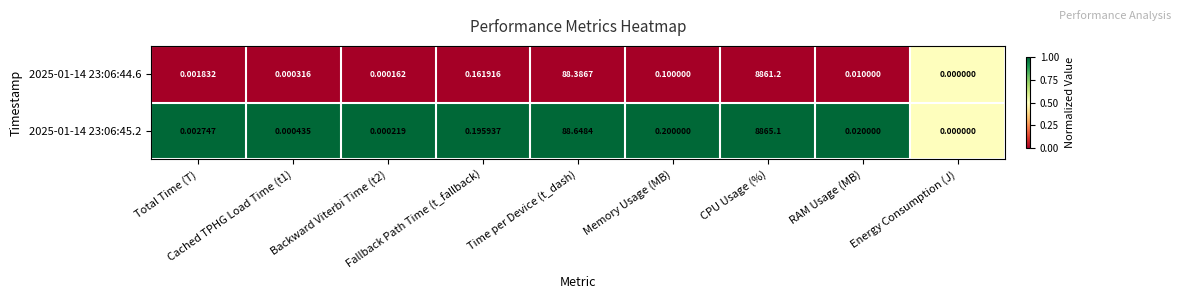

Count the number of data series in this chart.

2